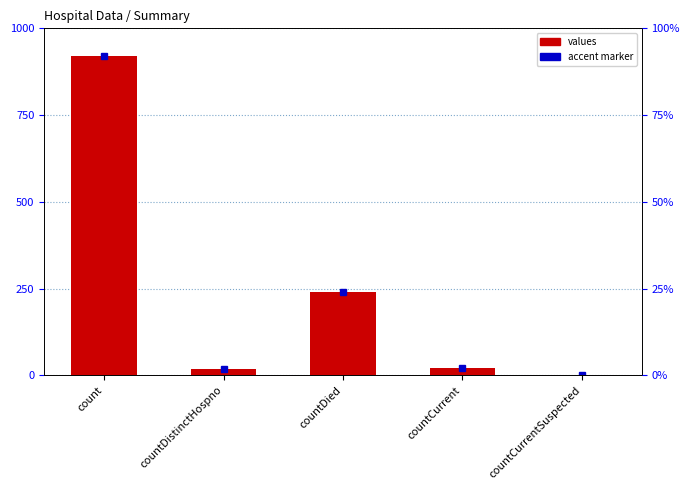

Which has a higher value, countDistinctHospno or countDied?

countDied